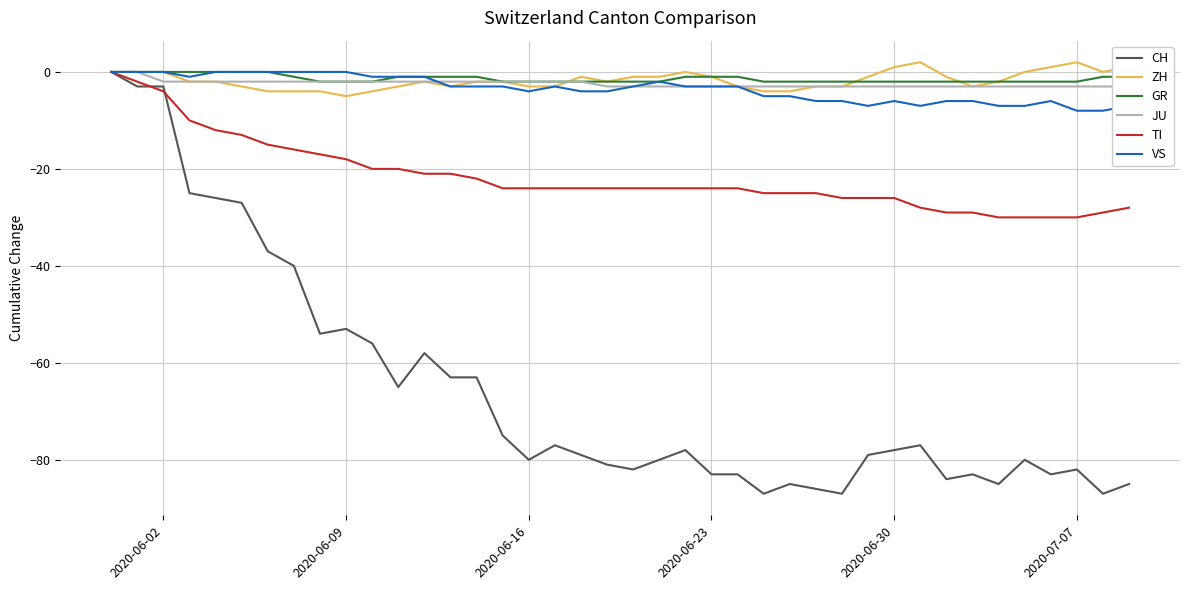

What is the lowest value of the ZH series?

-5